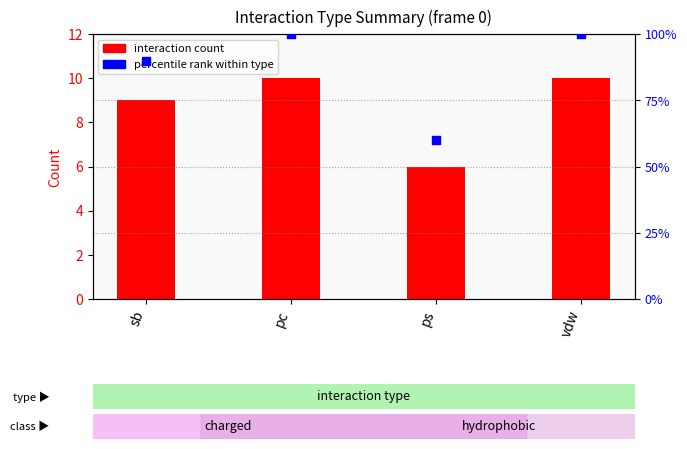

At how many categories does at least one series exceed 6?

4